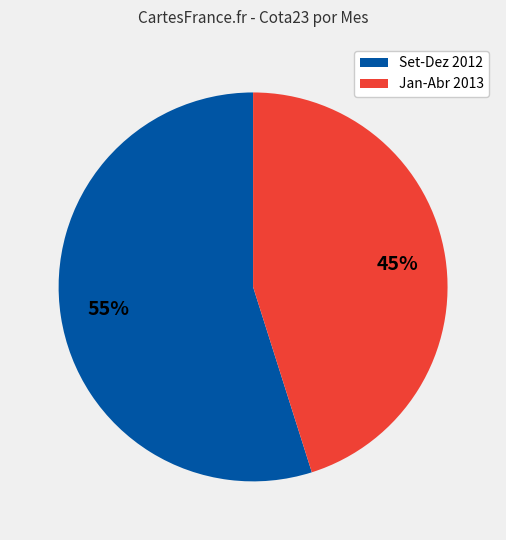

To the nearest percent, what percentage of the pie is Jan-Abr 2013?

45%